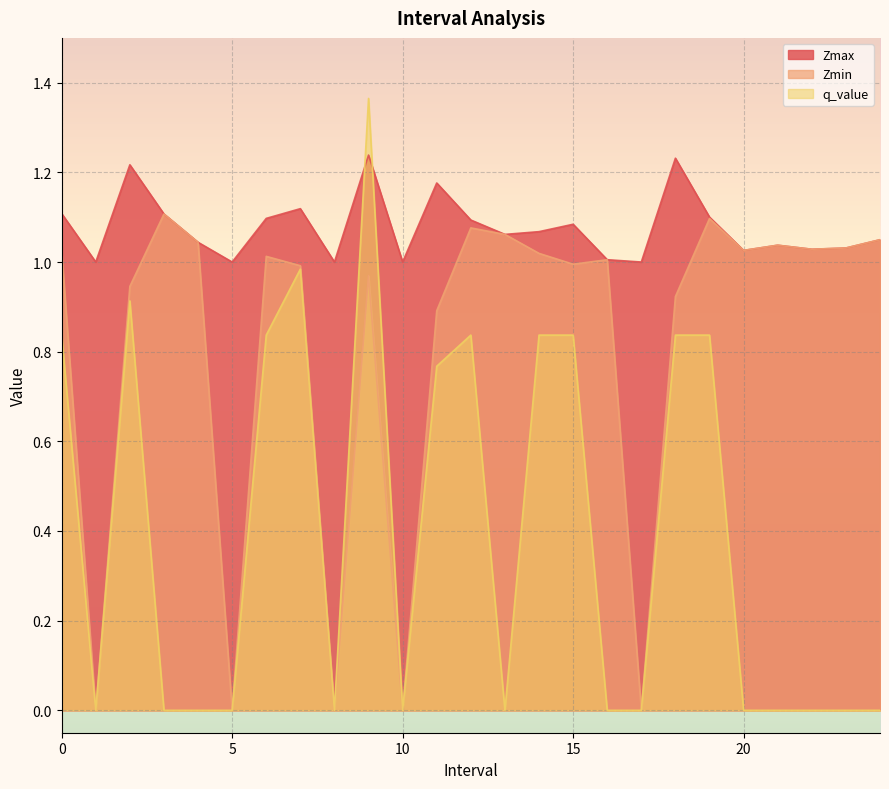

Reading right to left, extract all data points from this chart.

Zmax: 1.0	1.0	1.0	1.0	1.0	1.1	1.2	1.0	1.0	1.1	1.1	1.1	1.1	1.2	1.0	1.2	1.0	1.1	1.1	1.0	1.0	1.1	1.2	1.0	1.1
Zmin: 1.0	1.0	1.0	1.0	1.0	1.1	0.9	0.0	1.0	1.0	1.0	1.1	1.1	0.9	0.0	1.0	0.0	1.0	1.0	0.0	1.0	1.1	0.9	0.0	1.0
q_value: 0.0	0.0	0.0	0.0	0.0	0.8	0.8	0.0	0.0	0.8	0.8	0.0	0.8	0.8	0.0	1.4	0.0	1.0	0.8	0.0	0.0	0.0	0.9	0.0	0.8